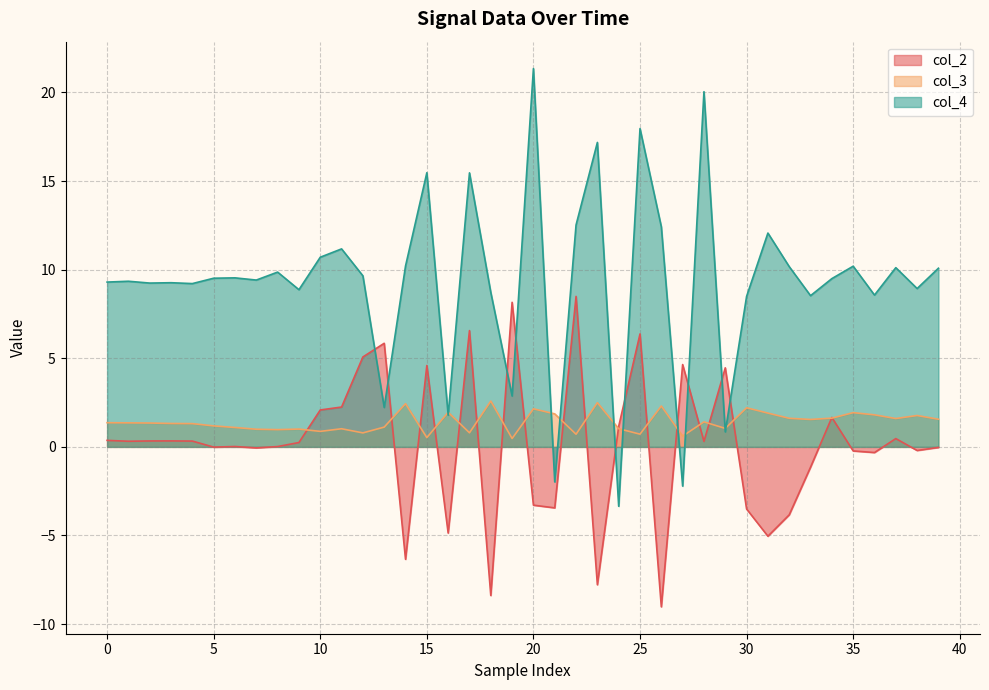

Reading right to left, what are all the values shown in this chart?

col_2: -0.0	-0.2	0.5	-0.3	-0.2	1.7	-1.1	-3.8	-5.0	-3.5	4.5	0.3	4.6	-9.0	6.4	1.2	-7.8	8.5	-3.4	-3.3	8.2	-8.4	6.6	-4.9	4.6	-6.3	5.8	5.1	2.2	2.1	0.2	0.0	-0.1	0.0	-0.0	0.3	0.3	0.3	0.3	0.4
col_3: 1.6	1.8	1.6	1.8	1.9	1.6	1.5	1.6	1.9	2.2	1.0	1.4	0.6	2.3	0.7	1.0	2.5	0.7	1.9	2.1	0.5	2.6	0.8	2.0	0.5	2.4	1.1	0.8	1.0	0.9	1.0	1.0	1.0	1.1	1.2	1.3	1.3	1.3	1.4	1.4
col_4: 10.1	8.9	10.1	8.6	10.2	9.5	8.5	10.2	12.1	8.5	0.8	20.0	-2.2	12.4	18.0	-3.4	17.2	12.5	-2.0	21.3	2.9	8.7	15.5	1.8	15.5	10.2	2.2	9.7	11.2	10.7	8.9	9.9	9.4	9.5	9.5	9.2	9.3	9.2	9.3	9.3